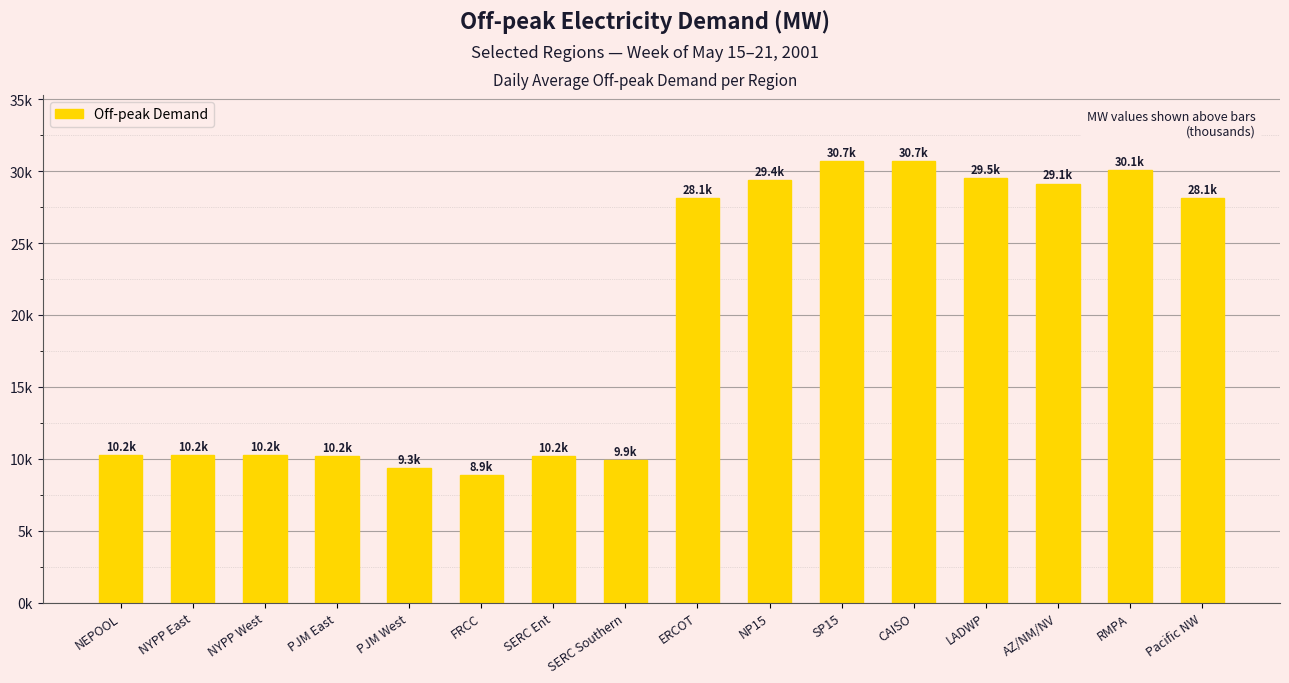

Are the bars horizontal?

No